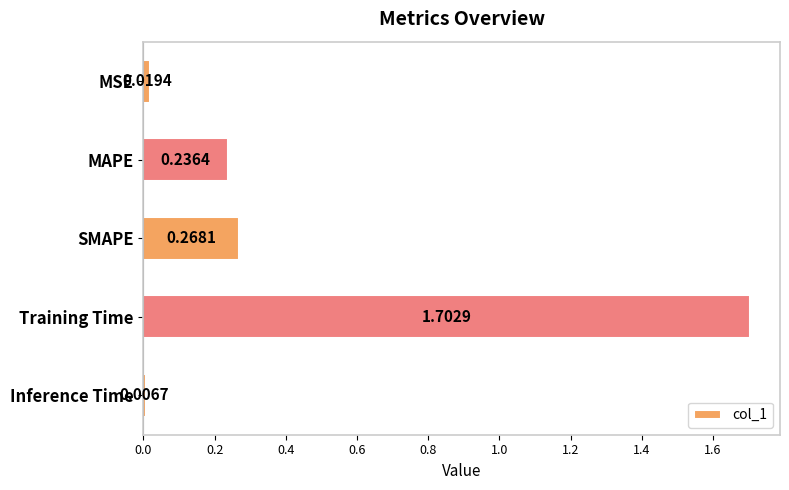

What is the average value?

0.4